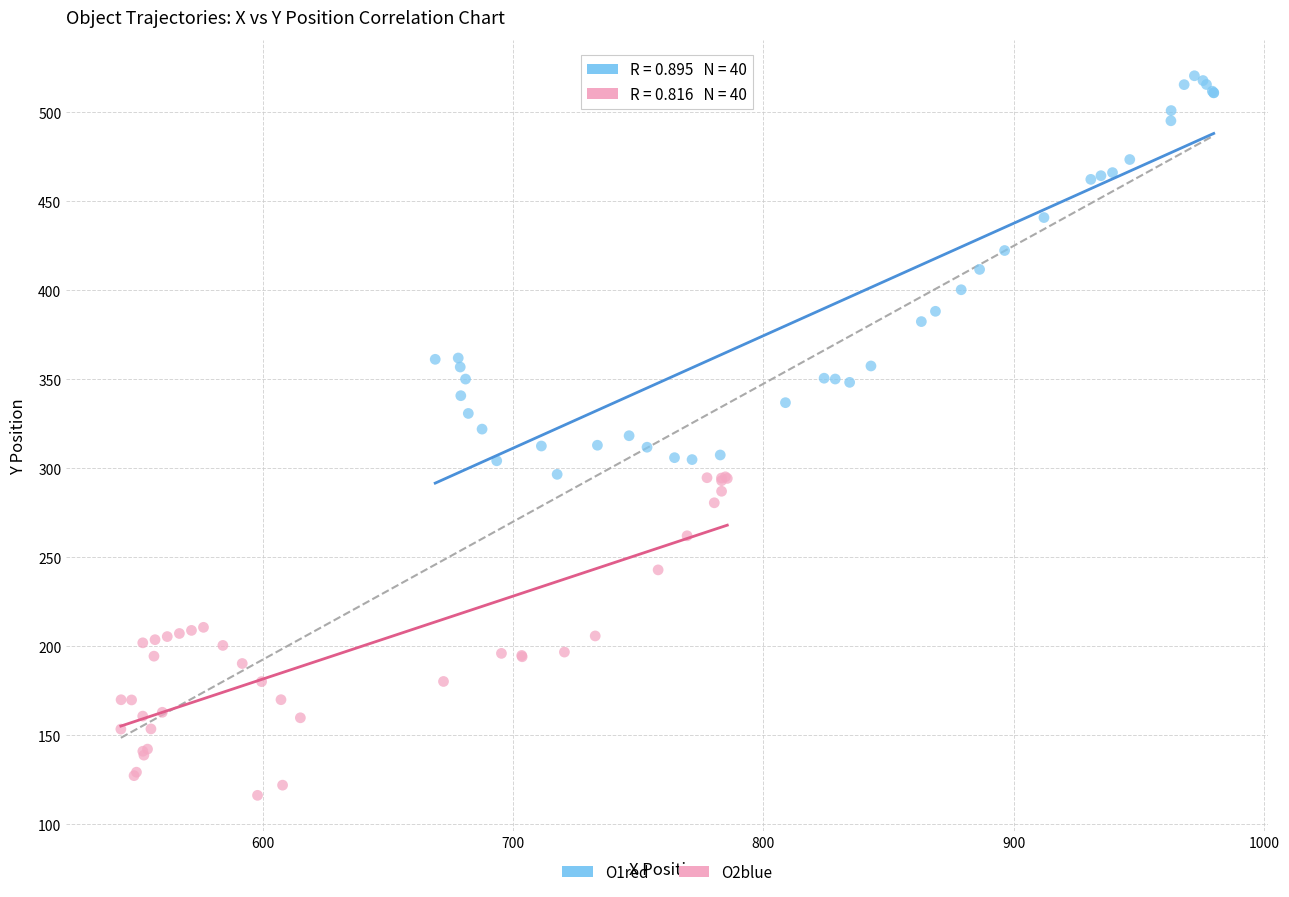

What are all the series names shown in the legend?

O1red, O2blue